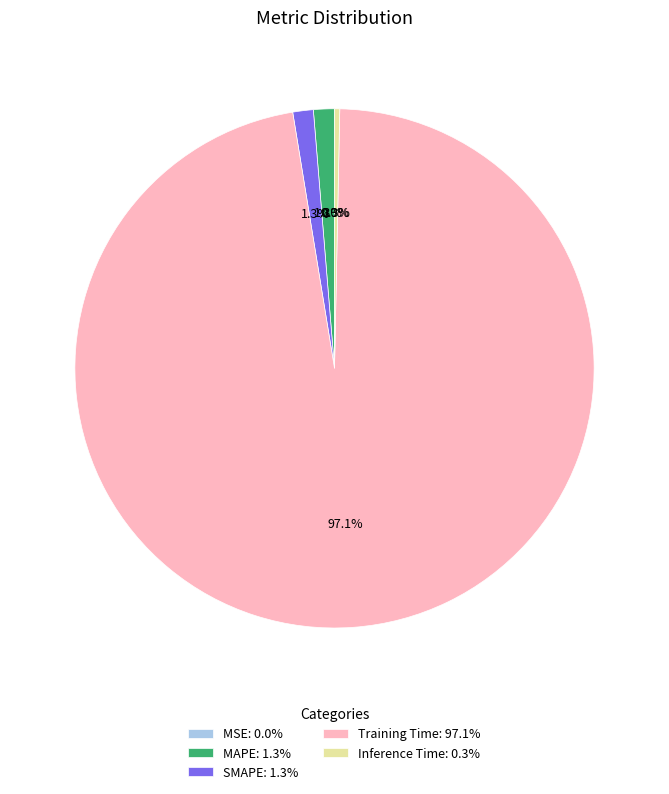

Combined, do Inference Time and MAPE account for over 50%?

No